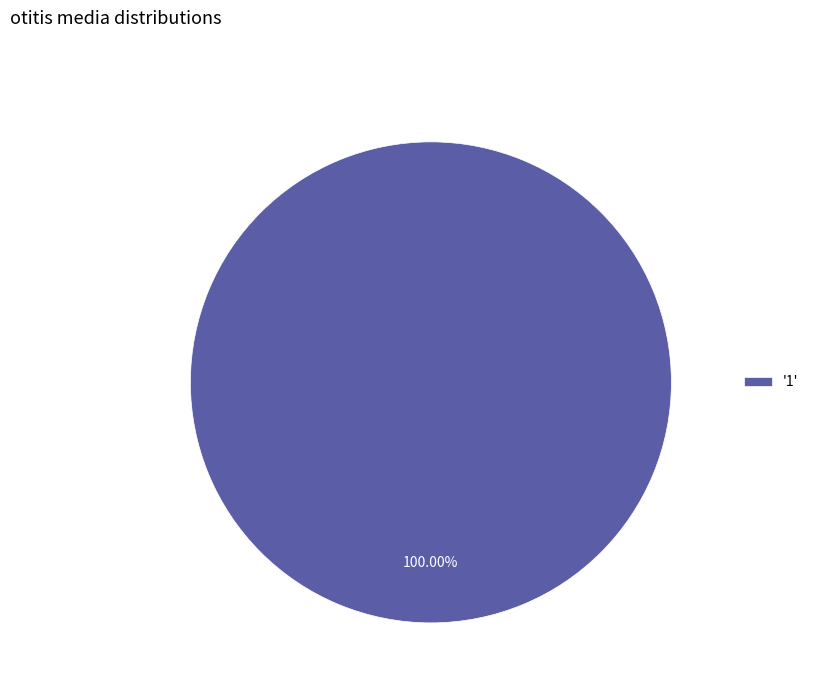

What is the majority slice?

'1'